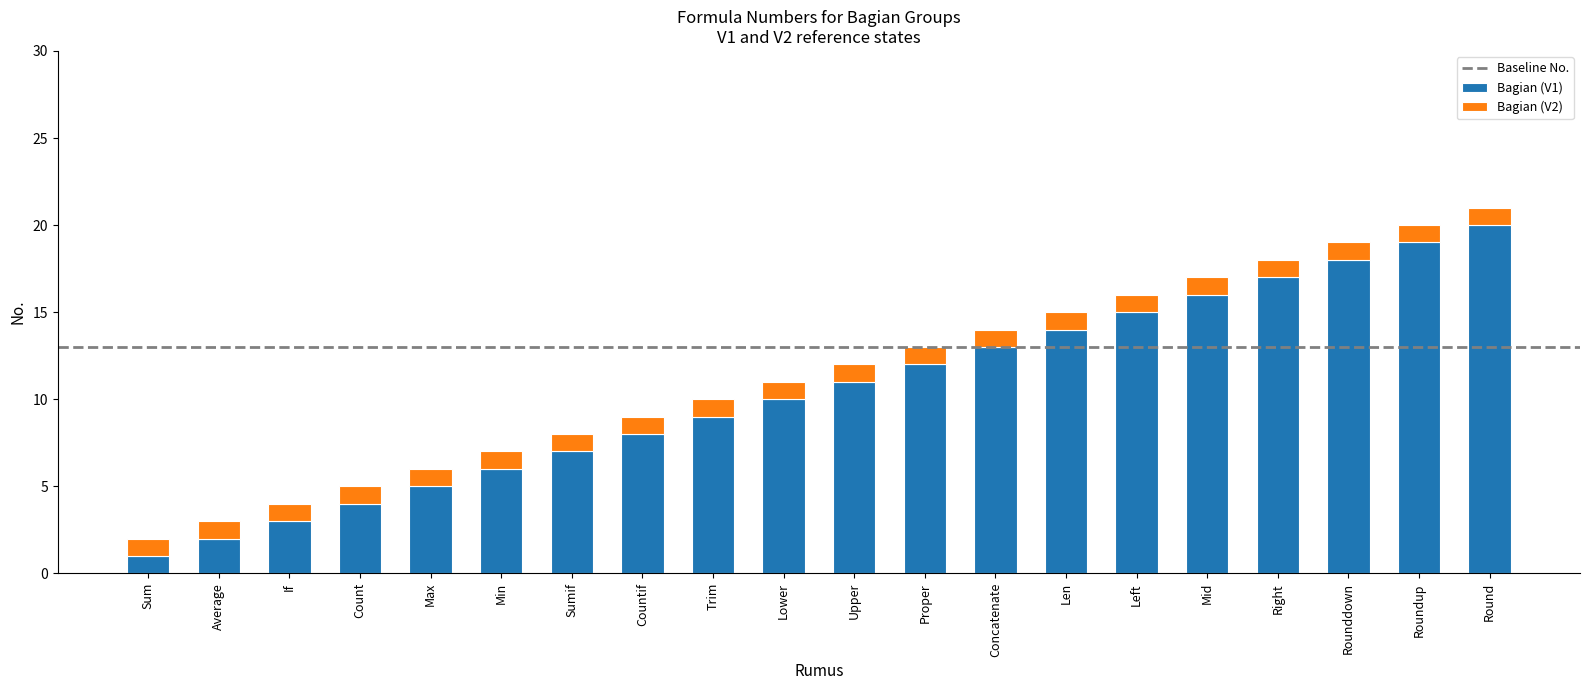

Is it true that Bagian (V1) equals 4 at Trim?

False